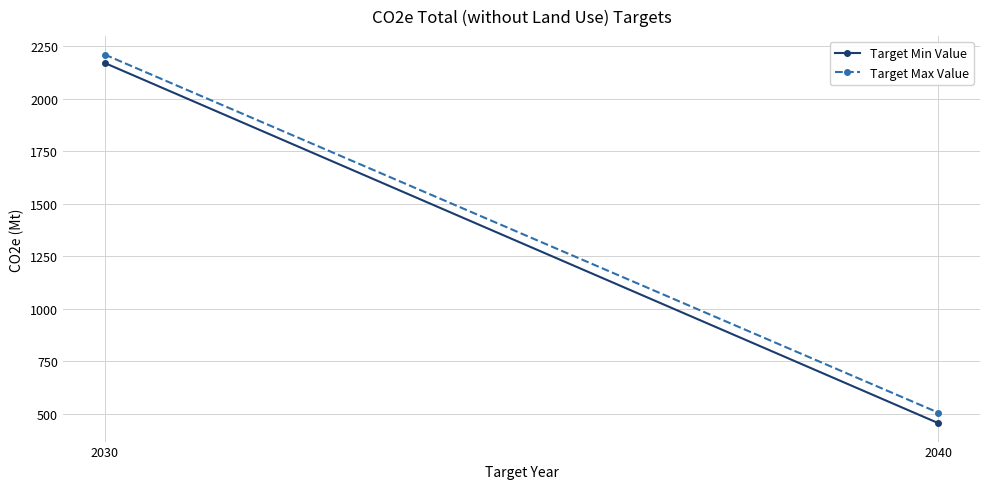

What is the average value of the Target Max Value series?

1358